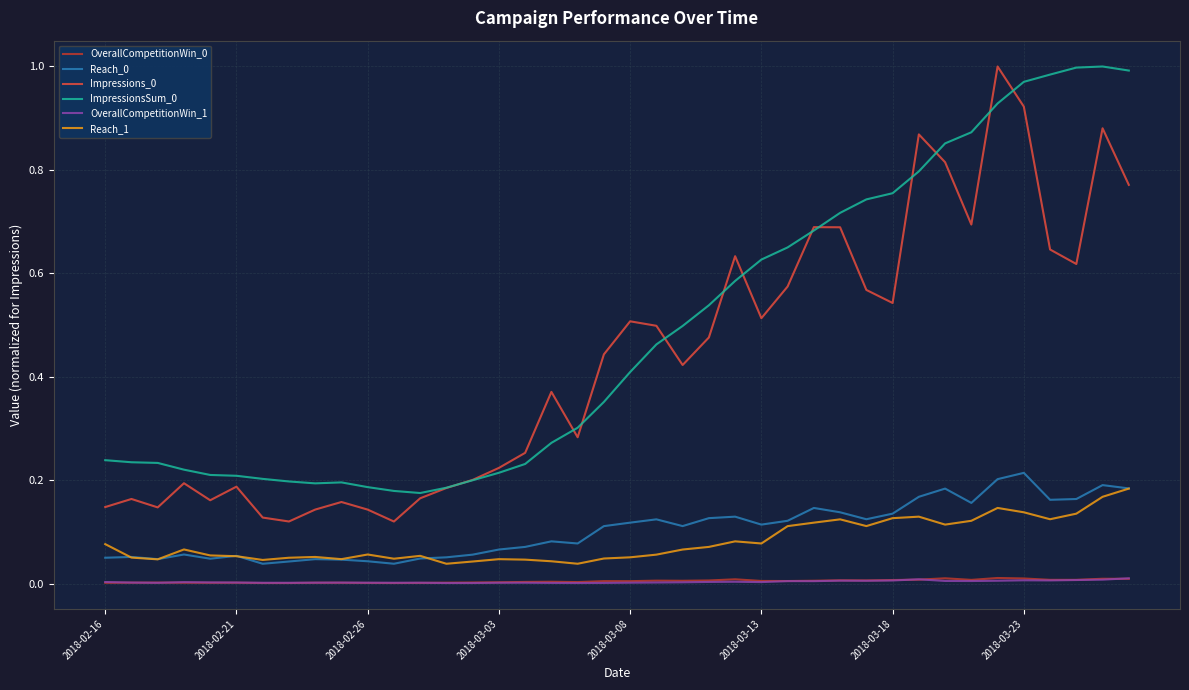

True or false: Reach_0 and OverallCompetitionWin_0 intersect in this chart.

False